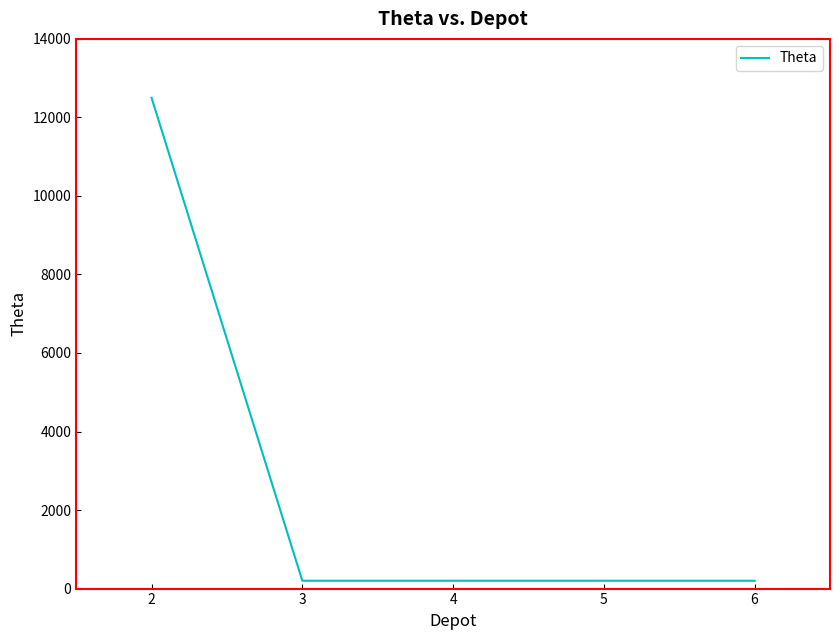

What is the sum of all values?

13300